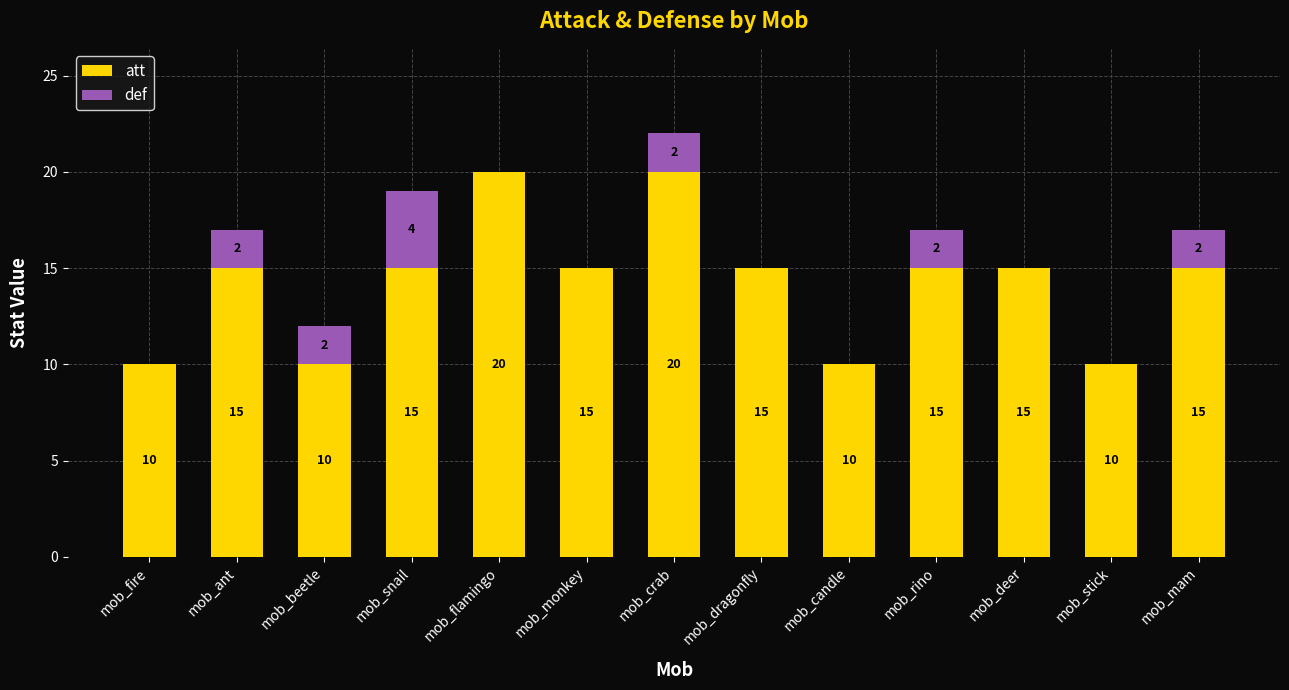

What is the sum of all att values?

185